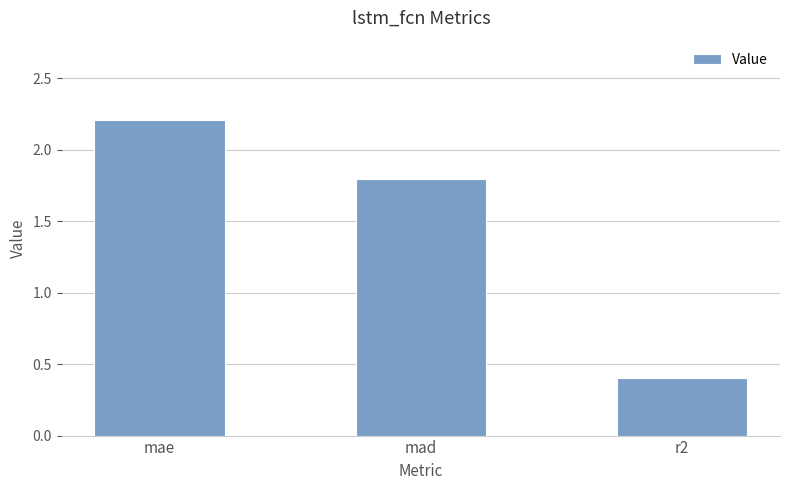

List the labels in order of value, largest first.

mae, mad, r2